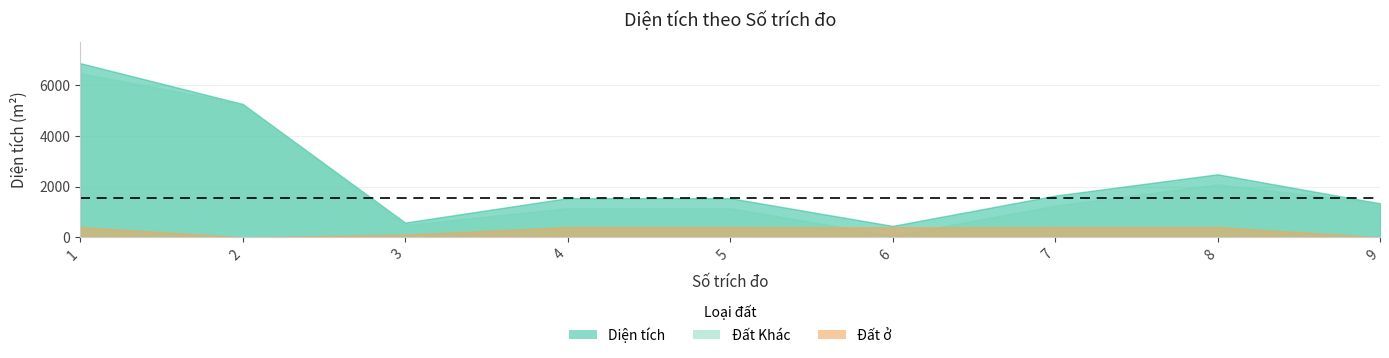

At which label does Đất ở reach its peak?

1